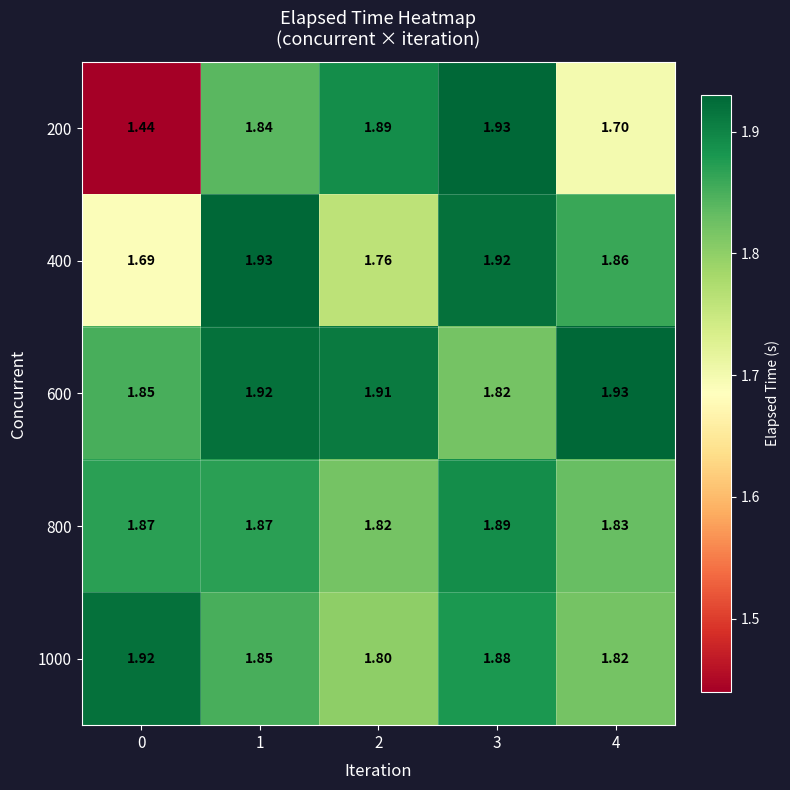

Is the value of 200 at 1 greater than the value of 600 at 3?

Yes